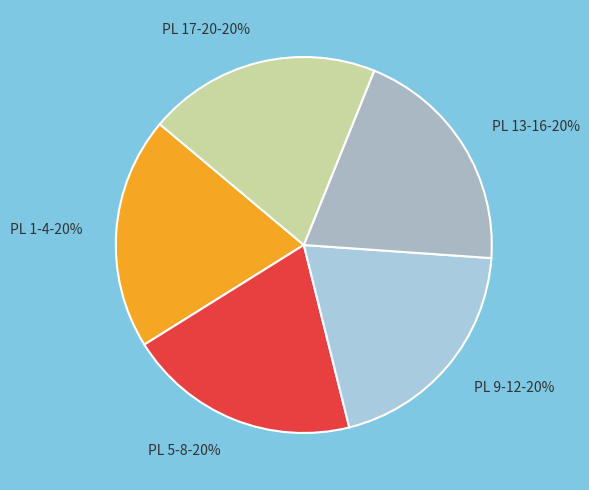

To the nearest percent, what percentage of the pie is PL 1-4?

20%